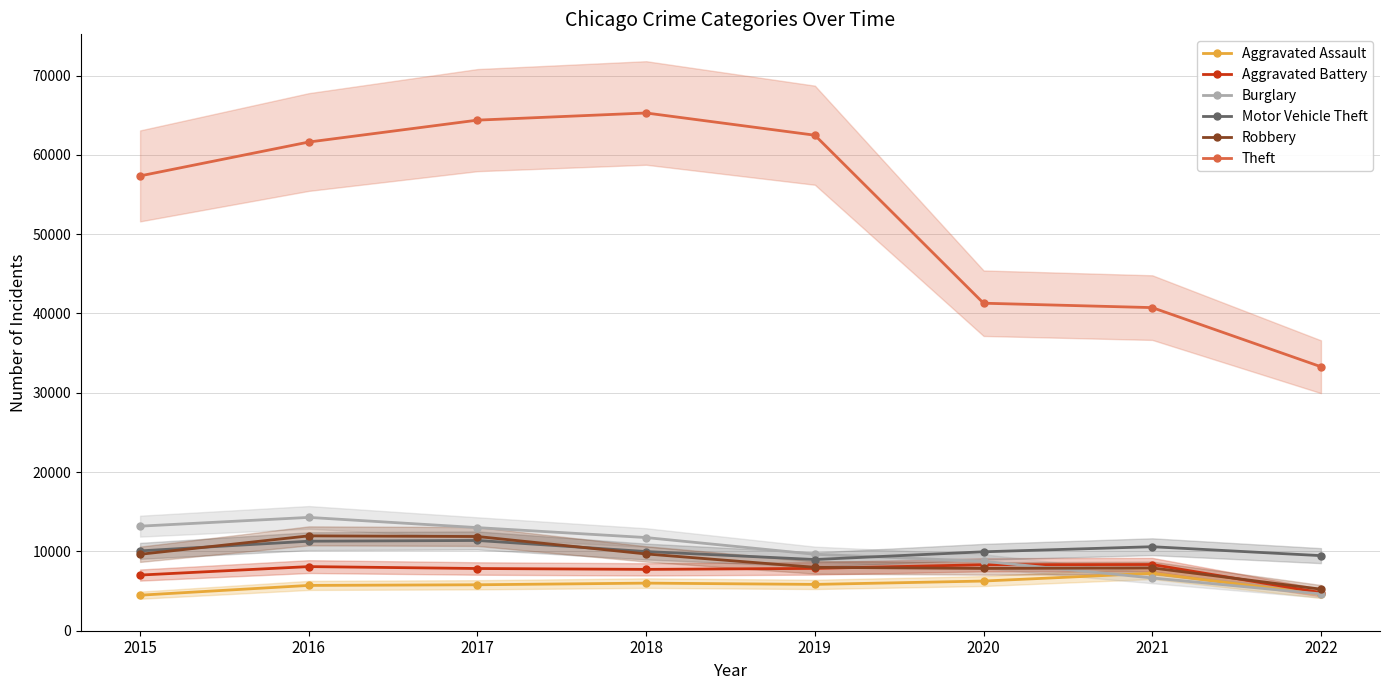

Reading left to right, what are all the values shown in this chart?

Aggravated Assault: 4480	5712	5793	6001	5840	6263	7242	4590
Aggravated Battery: 7018	8085	7845	7735	7857	8319	8348	4799
Burglary: 13184	14289	13001	11746	9639	8754	6654	4640
Motor Vehicle Theft: 10068	11286	11380	9983	8978	9953	10592	9466
Robbery: 9638	11960	11880	9679	7994	7855	7920	5238
Theft: 57347	61618	64380	65281	62478	41295	40741	33285